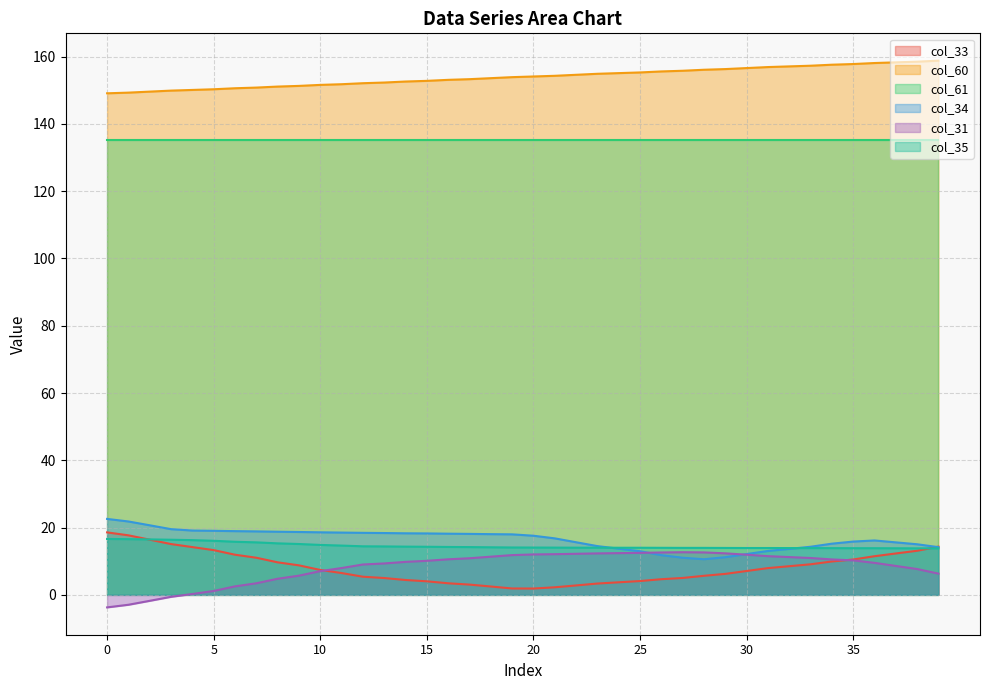

Where is col_33 nearest to the value 10?

34